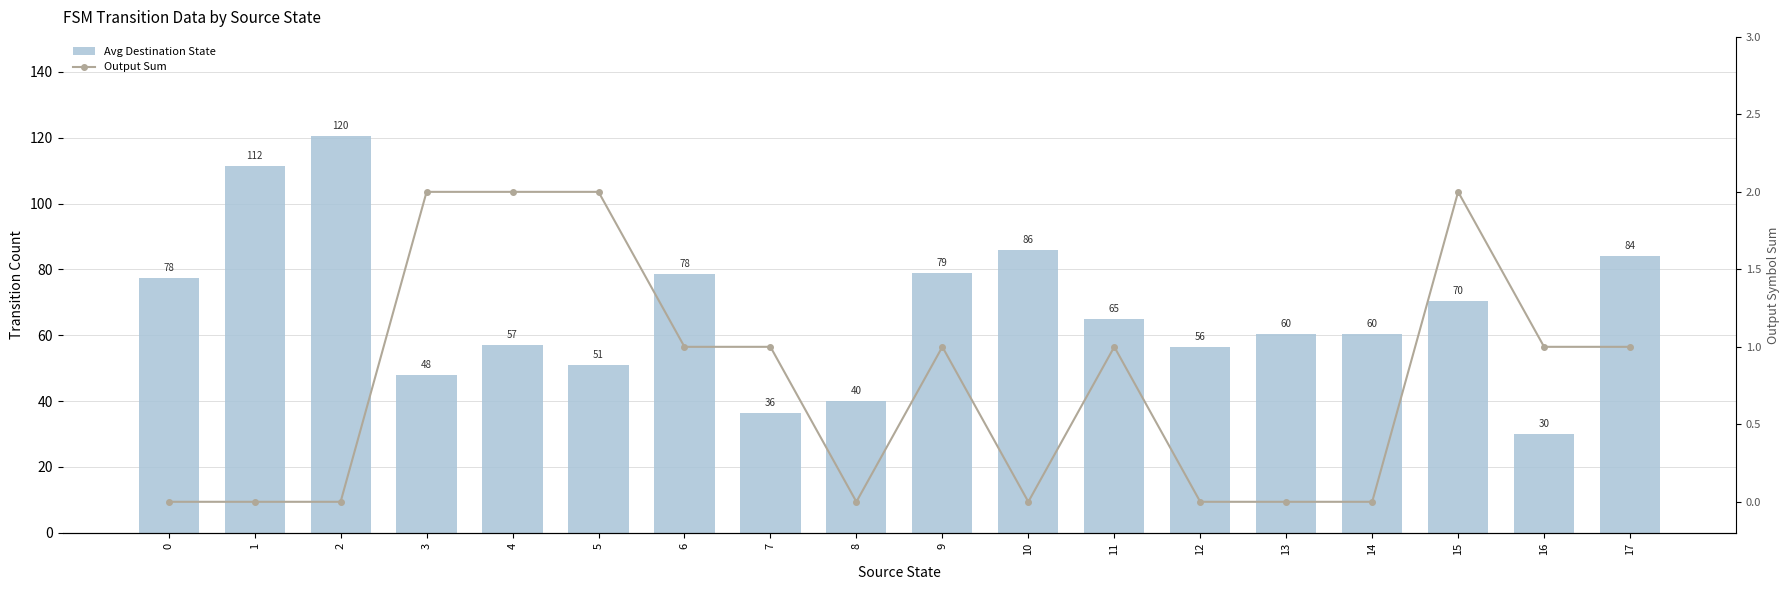

Reading left to right, transcribe all the data shown in this chart.

Avg Destination State: 0=77.5	1=111.5	2=120.5	3=48.0	4=57.0	5=51.0	6=78.5	7=36.5	8=40.0	9=79.0	10=86.0	11=65.0	12=56.5	13=60.5	14=60.5	15=70.5	16=30.0	17=84.0
Output Sum: 0=0.0	1=0.0	2=0.0	3=2.0	4=2.0	5=2.0	6=1.0	7=1.0	8=0.0	9=1.0	10=0.0	11=1.0	12=0.0	13=0.0	14=0.0	15=2.0	16=1.0	17=1.0